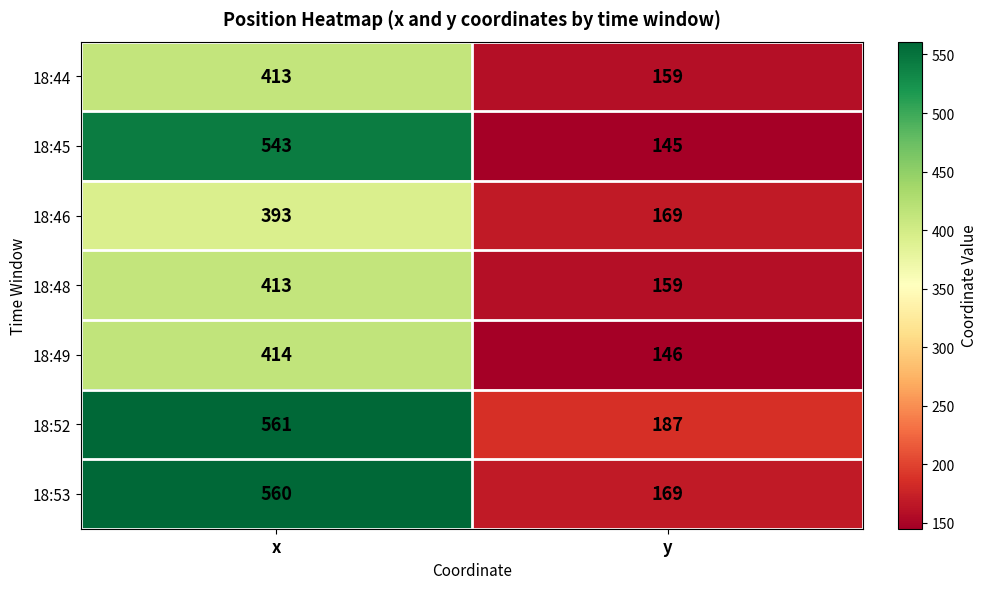

What is the approximate value of 18:46 at x, to the nearest 50?

400